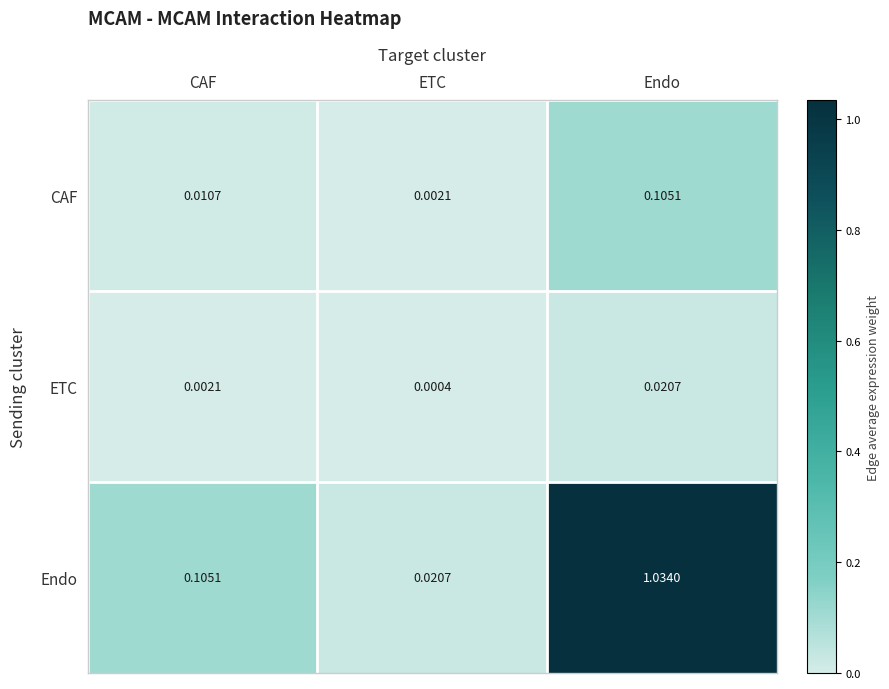

At which label does CAF reach its peak?

Endo